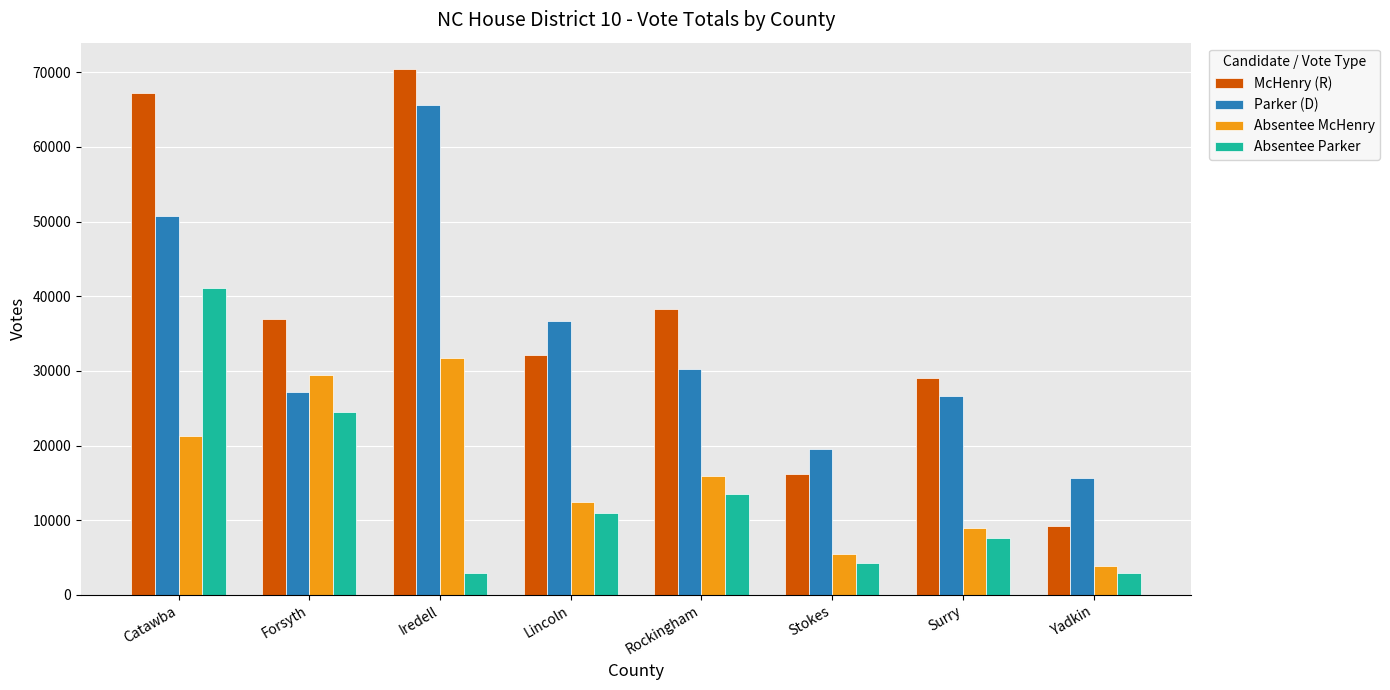

Does the chart contain any negative values?

No